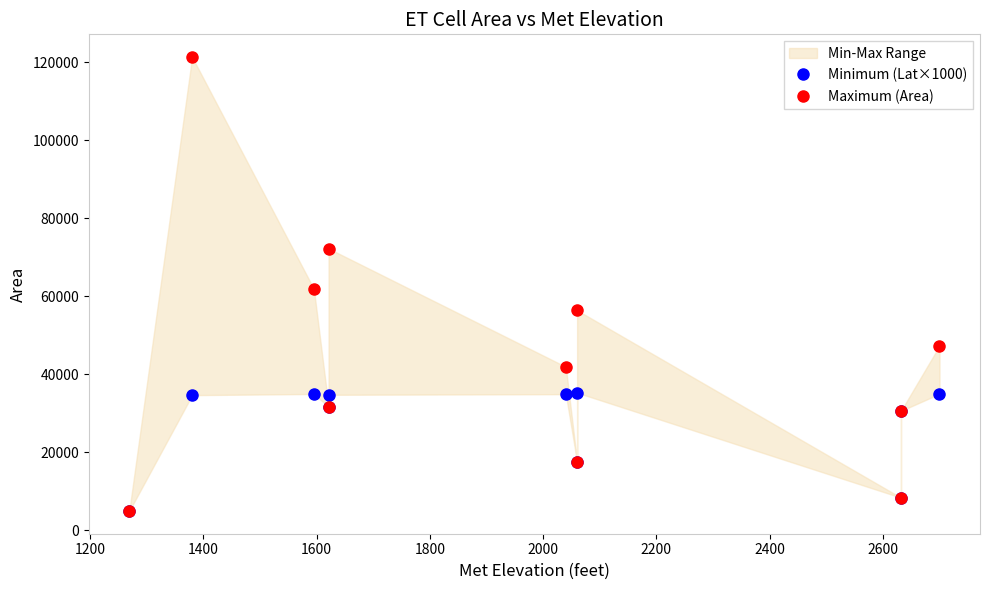

True or false: Maximum (Area) and Minimum (Lat×1000) cross at least once.

False